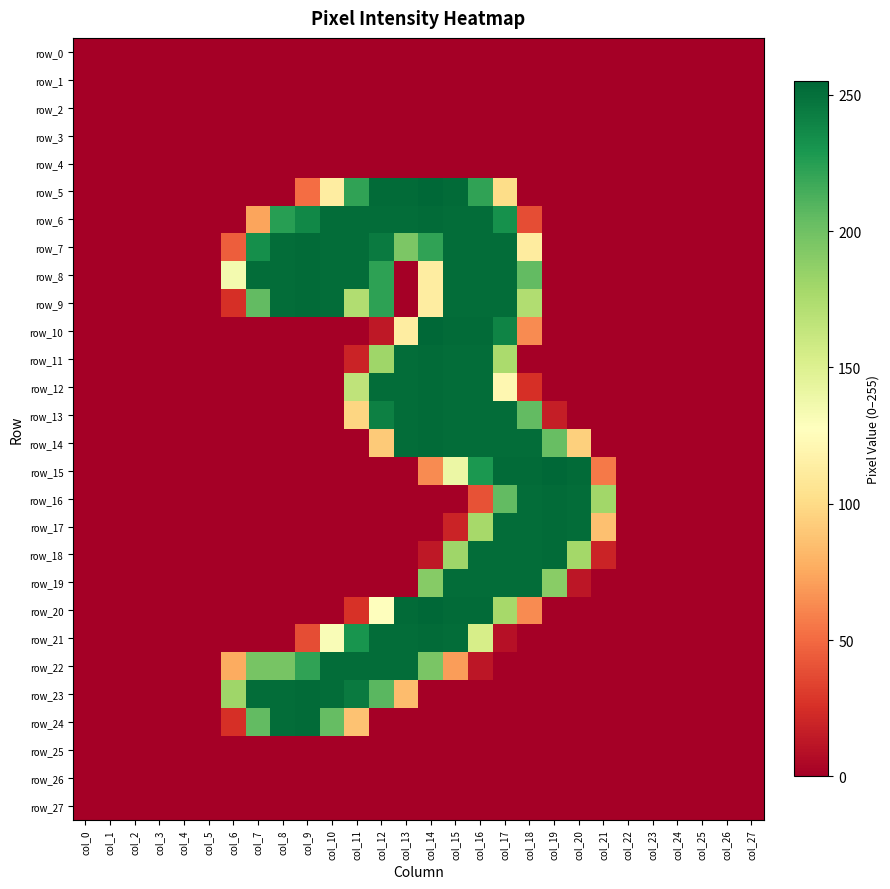

Reading right to left, list all the values displayed in this chart.

row_0: col_27=0	col_26=0	col_25=0	col_24=0	col_23=0	col_22=0	col_21=0	col_20=0	col_19=0	col_18=0	col_17=0	col_16=0	col_15=0	col_14=0	col_13=0	col_12=0	col_11=0	col_10=0	col_9=0	col_8=0	col_7=0	col_6=0	col_5=0	col_4=0	col_3=0	col_2=0	col_1=0	col_0=0
row_1: col_27=0	col_26=0	col_25=0	col_24=0	col_23=0	col_22=0	col_21=0	col_20=0	col_19=0	col_18=0	col_17=0	col_16=0	col_15=0	col_14=0	col_13=0	col_12=0	col_11=0	col_10=0	col_9=0	col_8=0	col_7=0	col_6=0	col_5=0	col_4=0	col_3=0	col_2=0	col_1=0	col_0=0
row_2: col_27=0	col_26=0	col_25=0	col_24=0	col_23=0	col_22=0	col_21=0	col_20=0	col_19=0	col_18=0	col_17=0	col_16=0	col_15=0	col_14=0	col_13=0	col_12=0	col_11=0	col_10=0	col_9=0	col_8=0	col_7=0	col_6=0	col_5=0	col_4=0	col_3=0	col_2=0	col_1=0	col_0=0
row_3: col_27=0	col_26=0	col_25=0	col_24=0	col_23=0	col_22=0	col_21=0	col_20=0	col_19=0	col_18=0	col_17=0	col_16=0	col_15=0	col_14=0	col_13=0	col_12=0	col_11=0	col_10=0	col_9=0	col_8=0	col_7=0	col_6=0	col_5=0	col_4=0	col_3=0	col_2=0	col_1=0	col_0=0
row_4: col_27=0	col_26=0	col_25=0	col_24=0	col_23=0	col_22=0	col_21=0	col_20=0	col_19=0	col_18=0	col_17=0	col_16=0	col_15=0	col_14=0	col_13=0	col_12=0	col_11=0	col_10=0	col_9=0	col_8=0	col_7=0	col_6=0	col_5=0	col_4=0	col_3=0	col_2=0	col_1=0	col_0=0
row_5: col_27=0	col_26=0	col_25=0	col_24=0	col_23=0	col_22=0	col_21=0	col_20=0	col_19=0	col_18=0	col_17=101	col_16=222	col_15=253	col_14=255	col_13=253	col_12=253	col_11=222	col_10=113	col_9=51	col_8=0	col_7=0	col_6=0	col_5=0	col_4=0	col_3=0	col_2=0	col_1=0	col_0=0
row_6: col_27=0	col_26=0	col_25=0	col_24=0	col_23=0	col_22=0	col_21=0	col_20=0	col_19=0	col_18=38	col_17=233	col_16=252	col_15=252	col_14=253	col_13=252	col_12=252	col_11=252	col_10=252	col_9=238	col_8=225	col_7=73	col_6=0	col_5=0	col_4=0	col_3=0	col_2=0	col_1=0	col_0=0
row_7: col_27=0	col_26=0	col_25=0	col_24=0	col_23=0	col_22=0	col_21=0	col_20=0	col_19=0	col_18=112	col_17=252	col_16=252	col_15=252	col_14=222	col_13=195	col_12=245	col_11=252	col_10=252	col_9=253	col_8=252	col_7=234	col_6=45	col_5=0	col_4=0	col_3=0	col_2=0	col_1=0	col_0=0
row_8: col_27=0	col_26=0	col_25=0	col_24=0	col_23=0	col_22=0	col_21=0	col_20=0	col_19=0	col_18=205	col_17=252	col_16=252	col_15=252	col_14=113	col_13=0	col_12=223	col_11=252	col_10=252	col_9=253	col_8=252	col_7=252	col_6=135	col_5=0	col_4=0	col_3=0	col_2=0	col_1=0	col_0=0
row_9: col_27=0	col_26=0	col_25=0	col_24=0	col_23=0	col_22=0	col_21=0	col_20=0	col_19=0	col_18=173	col_17=252	col_16=252	col_15=252	col_14=113	col_13=0	col_12=223	col_11=173	col_10=252	col_9=253	col_8=252	col_7=205	col_6=25	col_5=0	col_4=0	col_3=0	col_2=0	col_1=0	col_0=0
row_10: col_27=0	col_26=0	col_25=0	col_24=0	col_23=0	col_22=0	col_21=0	col_20=0	col_19=0	col_18=63	col_17=240	col_16=253	col_15=253	col_14=255	col_13=113	col_12=13	col_11=0	col_10=0	col_9=0	col_8=0	col_7=0	col_6=0	col_5=0	col_4=0	col_3=0	col_2=0	col_1=0	col_0=0
row_11: col_27=0	col_26=0	col_25=0	col_24=0	col_23=0	col_22=0	col_21=0	col_20=0	col_19=0	col_18=0	col_17=176	col_16=252	col_15=252	col_14=253	col_13=252	col_12=181	col_11=19	col_10=0	col_9=0	col_8=0	col_7=0	col_6=0	col_5=0	col_4=0	col_3=0	col_2=0	col_1=0	col_0=0
row_12: col_27=0	col_26=0	col_25=0	col_24=0	col_23=0	col_22=0	col_21=0	col_20=0	col_19=0	col_18=25	col_17=121	col_16=252	col_15=252	col_14=253	col_13=252	col_12=252	col_11=166	col_10=0	col_9=0	col_8=0	col_7=0	col_6=0	col_5=0	col_4=0	col_3=0	col_2=0	col_1=0	col_0=0
row_13: col_27=0	col_26=0	col_25=0	col_24=0	col_23=0	col_22=0	col_21=0	col_20=0	col_19=16	col_18=205	col_17=252	col_16=252	col_15=252	col_14=253	col_13=252	col_12=242	col_11=97	col_10=0	col_9=0	col_8=0	col_7=0	col_6=0	col_5=0	col_4=0	col_3=0	col_2=0	col_1=0	col_0=0
row_14: col_27=0	col_26=0	col_25=0	col_24=0	col_23=0	col_22=0	col_21=0	col_20=94	col_19=203	col_18=252	col_17=252	col_16=252	col_15=252	col_14=253	col_13=252	col_12=91	col_11=0	col_10=0	col_9=0	col_8=0	col_7=0	col_6=0	col_5=0	col_4=0	col_3=0	col_2=0	col_1=0	col_0=0
row_15: col_27=0	col_26=0	col_25=0	col_24=0	col_23=0	col_22=0	col_21=56	col_20=253	col_19=255	col_18=253	col_17=253	col_16=229	col_15=140	col_14=63	col_13=0	col_12=0	col_11=0	col_10=0	col_9=0	col_8=0	col_7=0	col_6=0	col_5=0	col_4=0	col_3=0	col_2=0	col_1=0	col_0=0
row_16: col_27=0	col_26=0	col_25=0	col_24=0	col_23=0	col_22=0	col_21=180	col_20=252	col_19=253	col_18=252	col_17=205	col_16=40	col_15=0	col_14=0	col_13=0	col_12=0	col_11=0	col_10=0	col_9=0	col_8=0	col_7=0	col_6=0	col_5=0	col_4=0	col_3=0	col_2=0	col_1=0	col_0=0
row_17: col_27=0	col_26=0	col_25=0	col_24=0	col_23=0	col_22=0	col_21=86	col_20=252	col_19=253	col_18=252	col_17=252	col_16=178	col_15=19	col_14=0	col_13=0	col_12=0	col_11=0	col_10=0	col_9=0	col_8=0	col_7=0	col_6=0	col_5=0	col_4=0	col_3=0	col_2=0	col_1=0	col_0=0
row_18: col_27=0	col_26=0	col_25=0	col_24=0	col_23=0	col_22=0	col_21=19	col_20=179	col_19=253	col_18=252	col_17=252	col_16=252	col_15=181	col_14=13	col_13=0	col_12=0	col_11=0	col_10=0	col_9=0	col_8=0	col_7=0	col_6=0	col_5=0	col_4=0	col_3=0	col_2=0	col_1=0	col_0=0
row_19: col_27=0	col_26=0	col_25=0	col_24=0	col_23=0	col_22=0	col_21=0	col_20=12	col_19=190	col_18=252	col_17=252	col_16=252	col_15=252	col_14=191	col_13=0	col_12=0	col_11=0	col_10=0	col_9=0	col_8=0	col_7=0	col_6=0	col_5=0	col_4=0	col_3=0	col_2=0	col_1=0	col_0=0
row_20: col_27=0	col_26=0	col_25=0	col_24=0	col_23=0	col_22=0	col_21=0	col_20=0	col_19=0	col_18=63	col_17=178	col_16=253	col_15=253	col_14=255	col_13=253	col_12=128	col_11=26	col_10=0	col_9=0	col_8=0	col_7=0	col_6=0	col_5=0	col_4=0	col_3=0	col_2=0	col_1=0	col_0=0
row_21: col_27=0	col_26=0	col_25=0	col_24=0	col_23=0	col_22=0	col_21=0	col_20=0	col_19=0	col_18=0	col_17=9	col_16=154	col_15=252	col_14=253	col_13=252	col_12=252	col_11=231	col_10=131	col_9=38	col_8=0	col_7=0	col_6=0	col_5=0	col_4=0	col_3=0	col_2=0	col_1=0	col_0=0
row_22: col_27=0	col_26=0	col_25=0	col_24=0	col_23=0	col_22=0	col_21=0	col_20=0	col_19=0	col_18=0	col_17=0	col_16=12	col_15=70	col_14=196	col_13=252	col_12=252	col_11=252	col_10=252	col_9=222	col_8=197	col_7=197	col_6=76	col_5=0	col_4=0	col_3=0	col_2=0	col_1=0	col_0=0
row_23: col_27=0	col_26=0	col_25=0	col_24=0	col_23=0	col_22=0	col_21=0	col_20=0	col_19=0	col_18=0	col_17=0	col_16=0	col_15=0	col_14=0	col_13=84	col_12=208	col_11=245	col_10=252	col_9=253	col_8=252	col_7=252	col_6=181	col_5=0	col_4=0	col_3=0	col_2=0	col_1=0	col_0=0
row_24: col_27=0	col_26=0	col_25=0	col_24=0	col_23=0	col_22=0	col_21=0	col_20=0	col_19=0	col_18=0	col_17=0	col_16=0	col_15=0	col_14=0	col_13=0	col_12=0	col_11=87	col_10=204	col_9=253	col_8=252	col_7=205	col_6=25	col_5=0	col_4=0	col_3=0	col_2=0	col_1=0	col_0=0
row_25: col_27=0	col_26=0	col_25=0	col_24=0	col_23=0	col_22=0	col_21=0	col_20=0	col_19=0	col_18=0	col_17=0	col_16=0	col_15=0	col_14=0	col_13=0	col_12=0	col_11=0	col_10=0	col_9=0	col_8=0	col_7=0	col_6=0	col_5=0	col_4=0	col_3=0	col_2=0	col_1=0	col_0=0
row_26: col_27=0	col_26=0	col_25=0	col_24=0	col_23=0	col_22=0	col_21=0	col_20=0	col_19=0	col_18=0	col_17=0	col_16=0	col_15=0	col_14=0	col_13=0	col_12=0	col_11=0	col_10=0	col_9=0	col_8=0	col_7=0	col_6=0	col_5=0	col_4=0	col_3=0	col_2=0	col_1=0	col_0=0
row_27: col_27=0	col_26=0	col_25=0	col_24=0	col_23=0	col_22=0	col_21=0	col_20=0	col_19=0	col_18=0	col_17=0	col_16=0	col_15=0	col_14=0	col_13=0	col_12=0	col_11=0	col_10=0	col_9=0	col_8=0	col_7=0	col_6=0	col_5=0	col_4=0	col_3=0	col_2=0	col_1=0	col_0=0